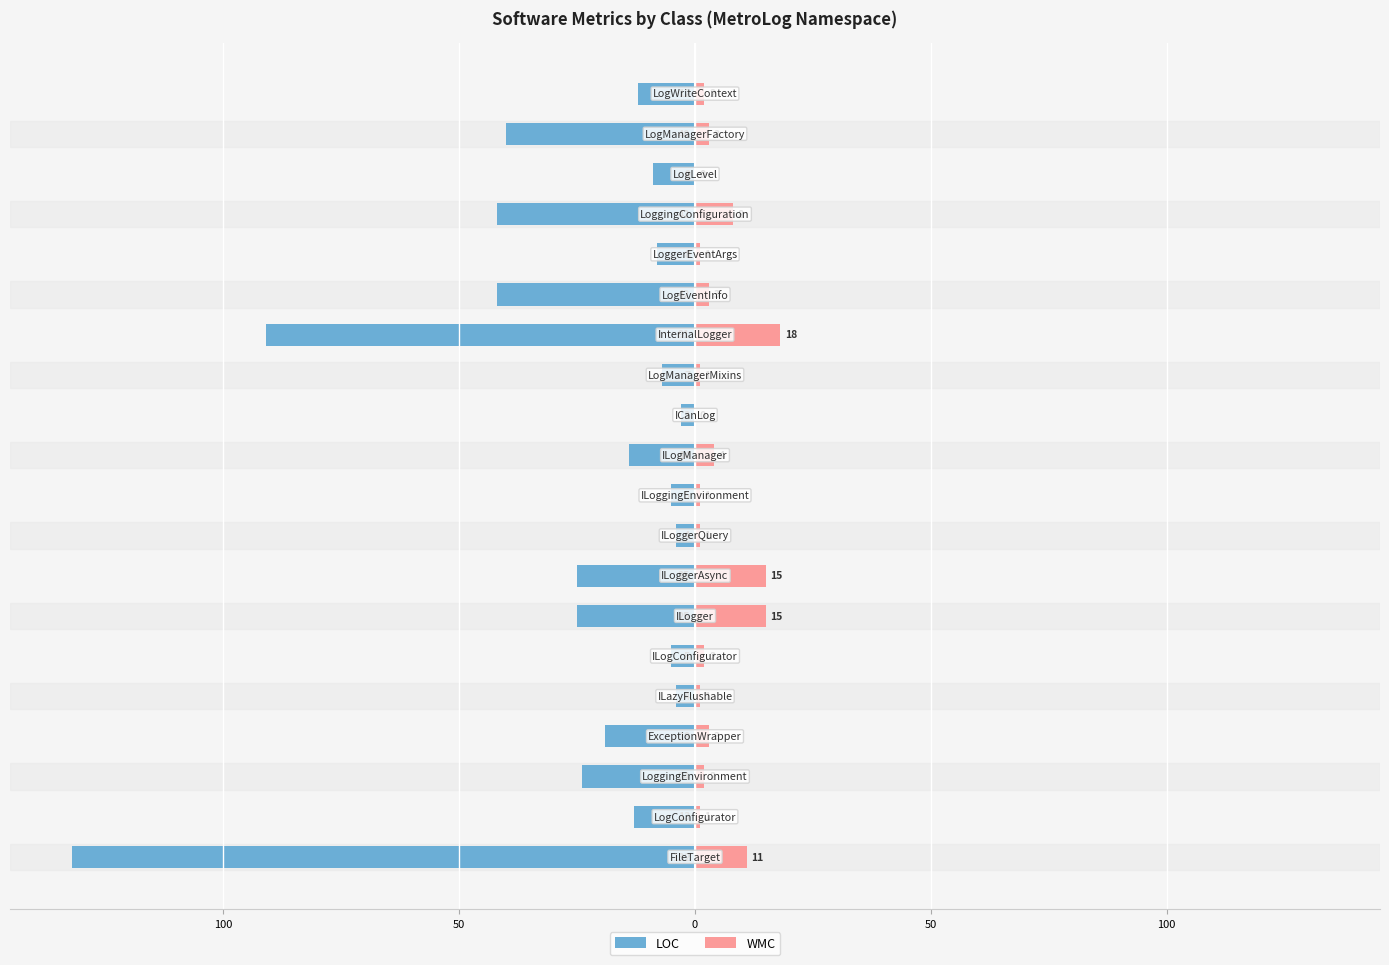

Read the LOC value at 17.

-9